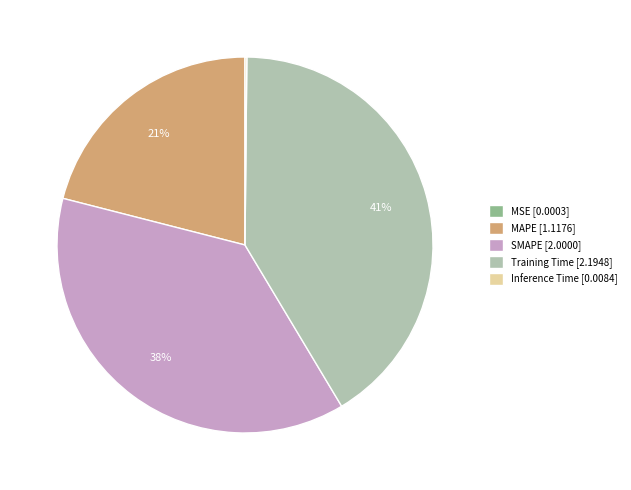

To the nearest percent, what is the average slice percentage?

20%